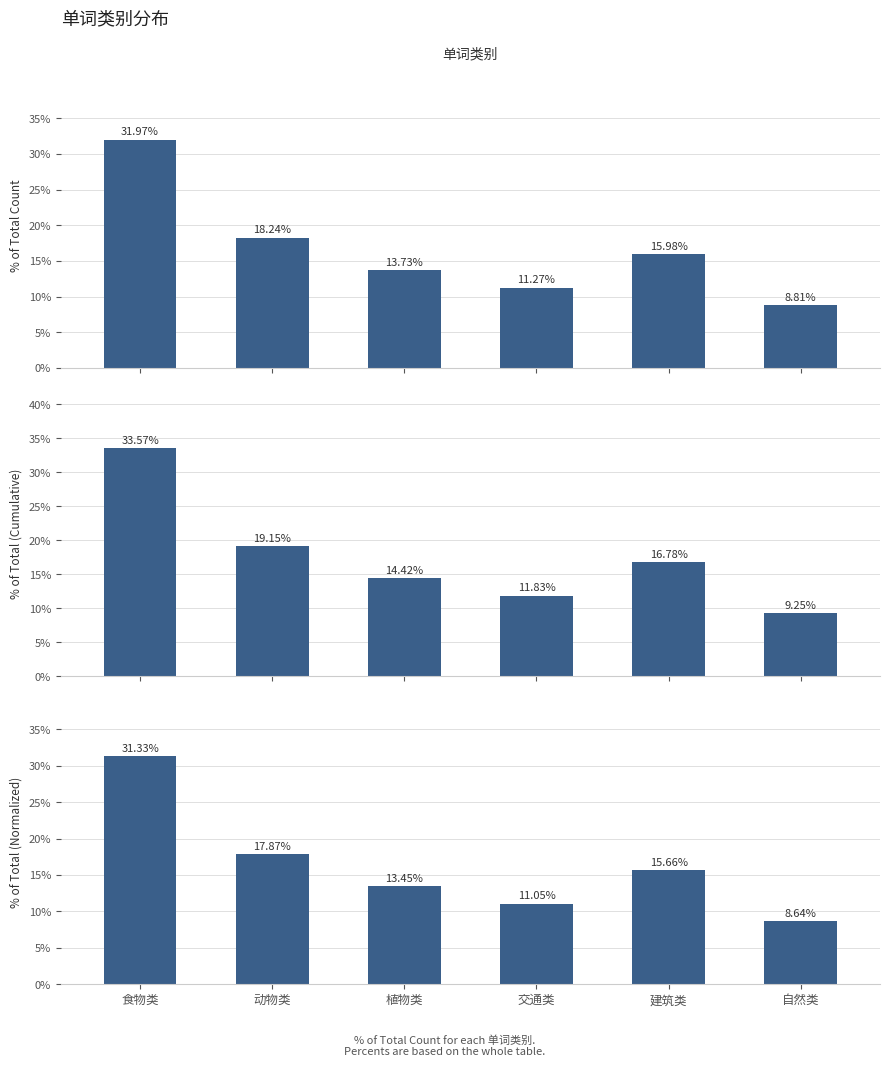

Where does the % of Total (Category Count) series first go above 15?

食物类